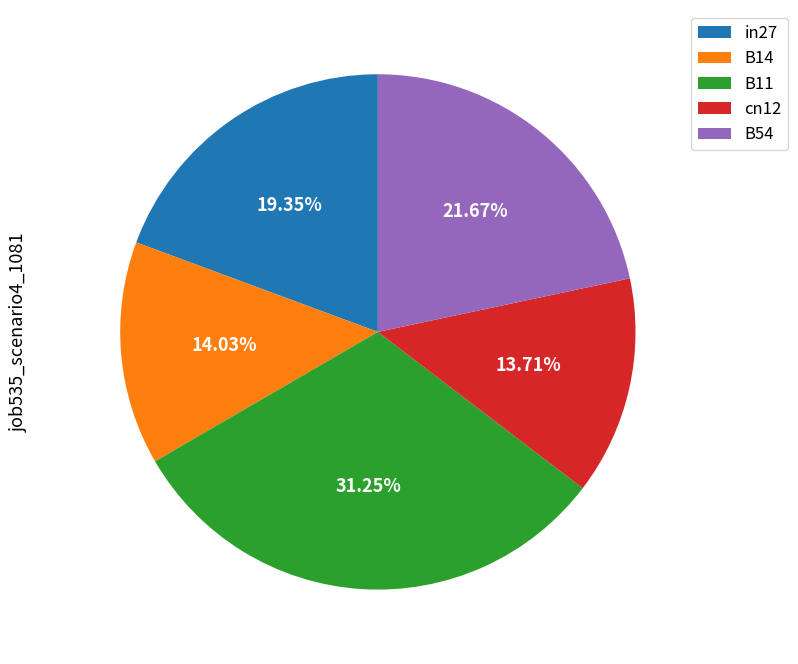

How many segments does this pie chart have?

5